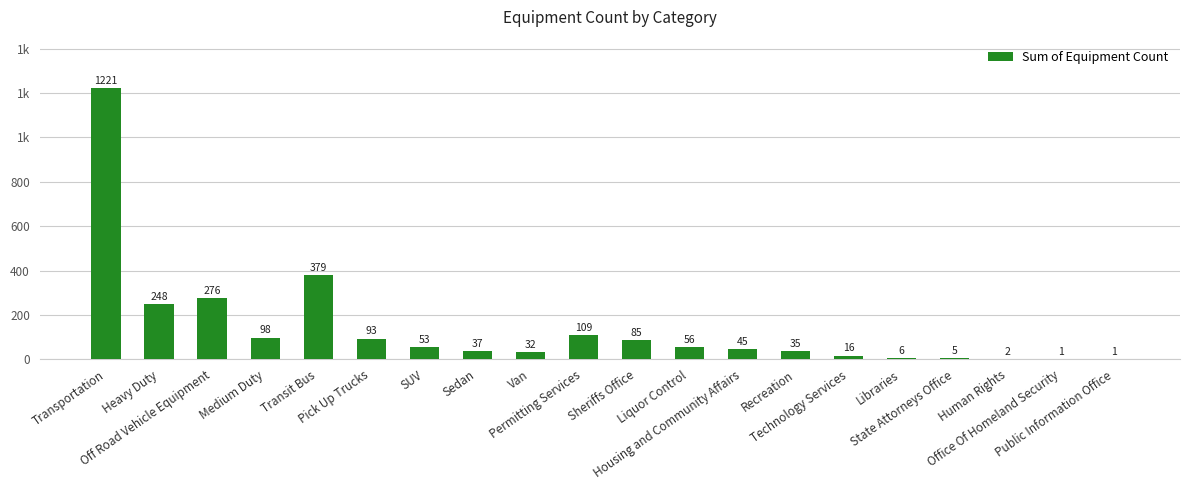

List the labels in order of value, largest first.

Transportation, Transit Bus, Off Road Vehicle Equipment, Heavy Duty, Permitting Services, Medium Duty, Pick Up Trucks, Sheriffs Office, Liquor Control, SUV, Housing and Community Affairs, Sedan, Recreation, Van, Technology Services, Libraries, State Attorneys Office, Human Rights, Office Of Homeland Security, Public Information Office